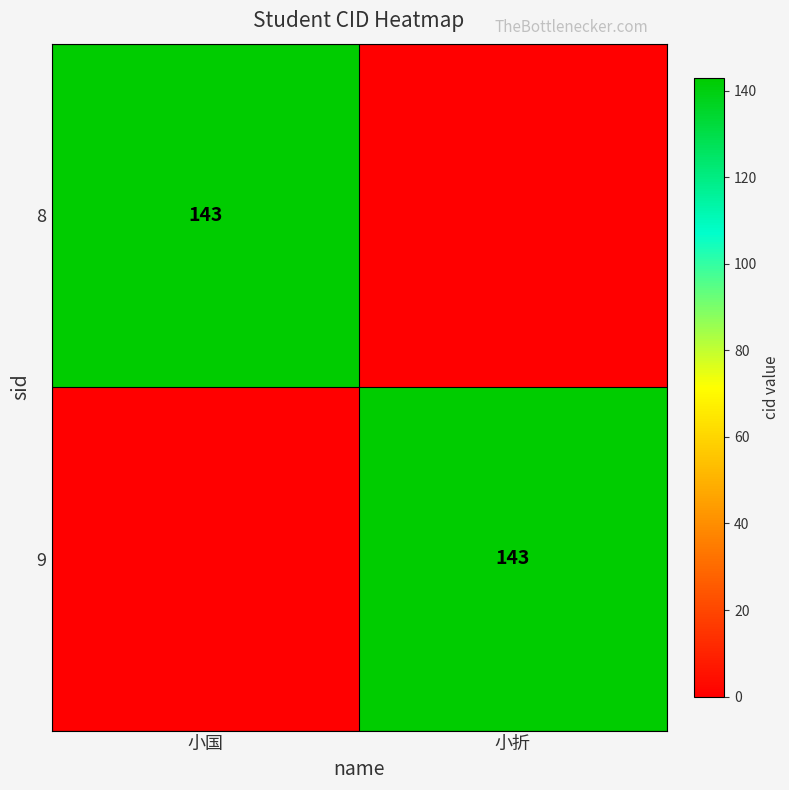

The value of 8 at 小国 is 143. True or false?

True